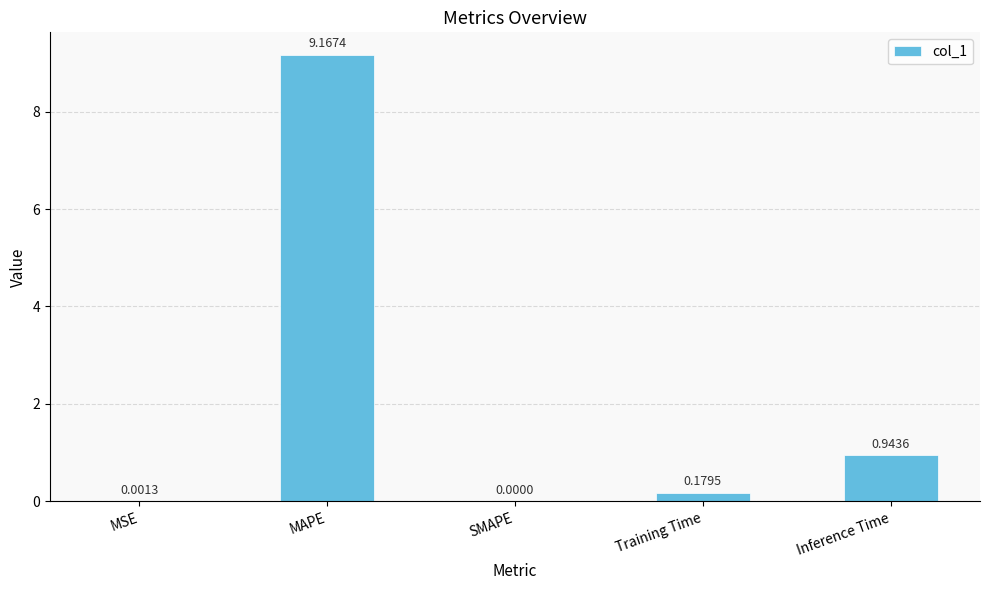

True or false: the data shows 0.0 at SMAPE.

True